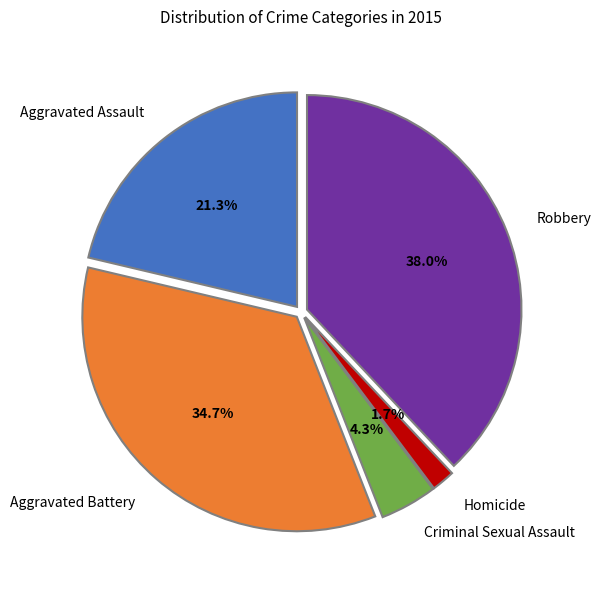

Is there a majority slice in this chart?

No